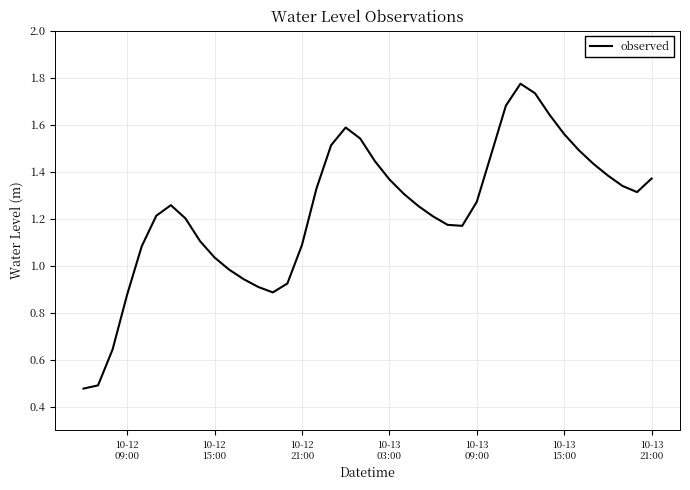

What is the difference between the maximum and minimum values?

1.3